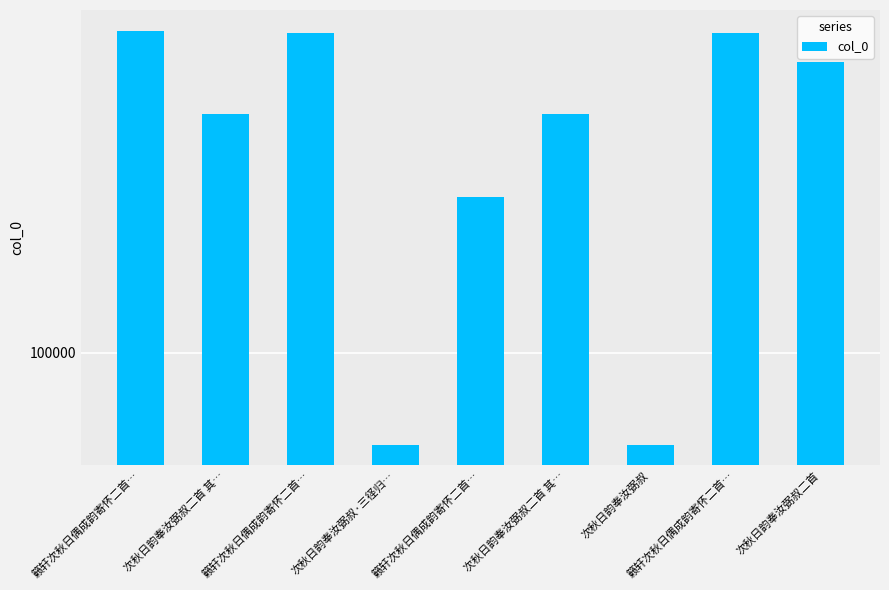

List the labels in order of value, largest first.

籁轩次秋日偶成韵寄怀二首…, 籁轩次秋日偶成韵寄怀二首…, 籁轩次秋日偶成韵寄怀二首…, 次秋日韵奉汝弼叔二首, 次秋日韵奉汝弼叔二首 其…, 次秋日韵奉汝弼叔二首 其…, 籁轩次秋日偶成韵寄怀二首…, 次秋日韵奉汝弼叔·三径归…, 次秋日韵奉汝弼叔